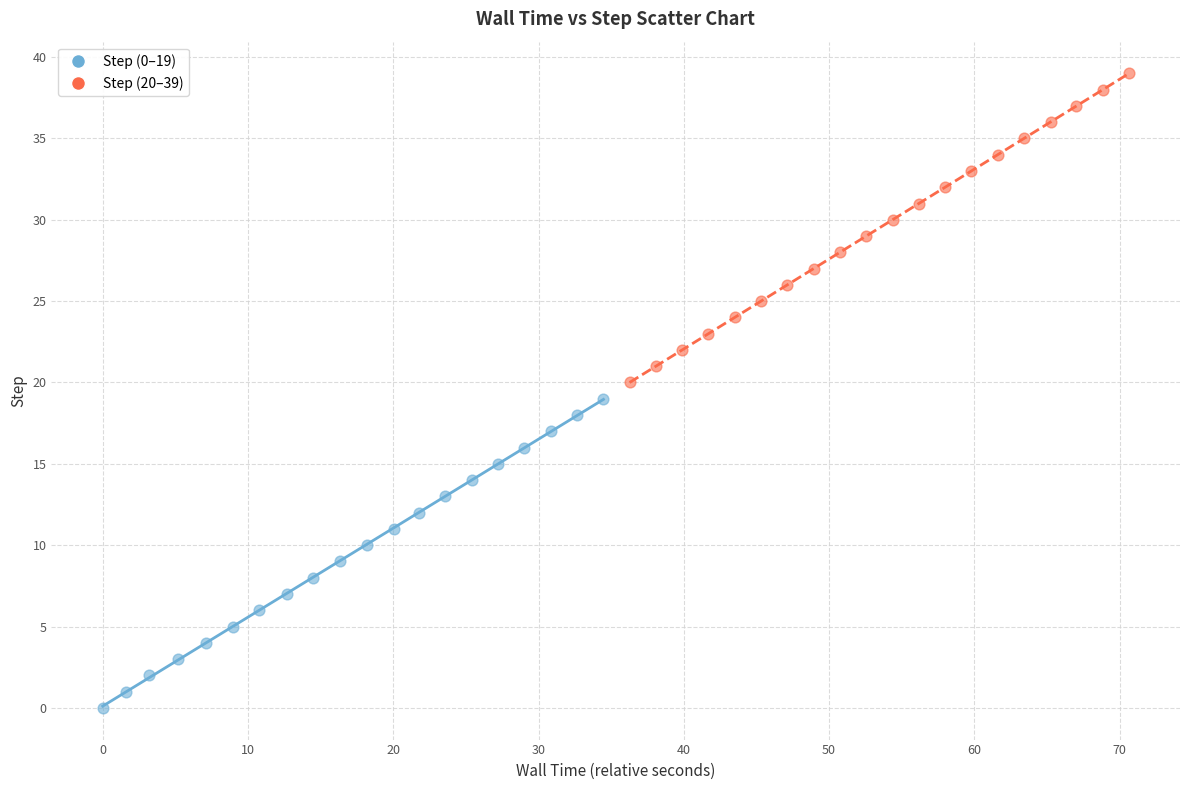

Which series contains the highest Y value?

Step (20–39)